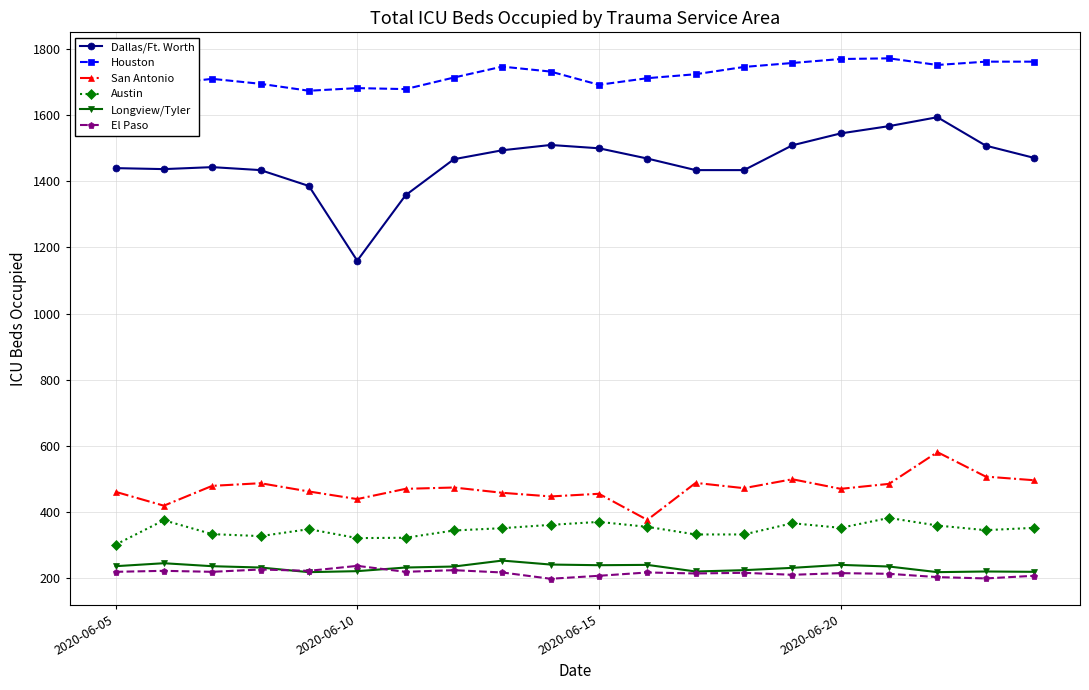

What is the value of the San Antonio point at the 5th from the left?

462